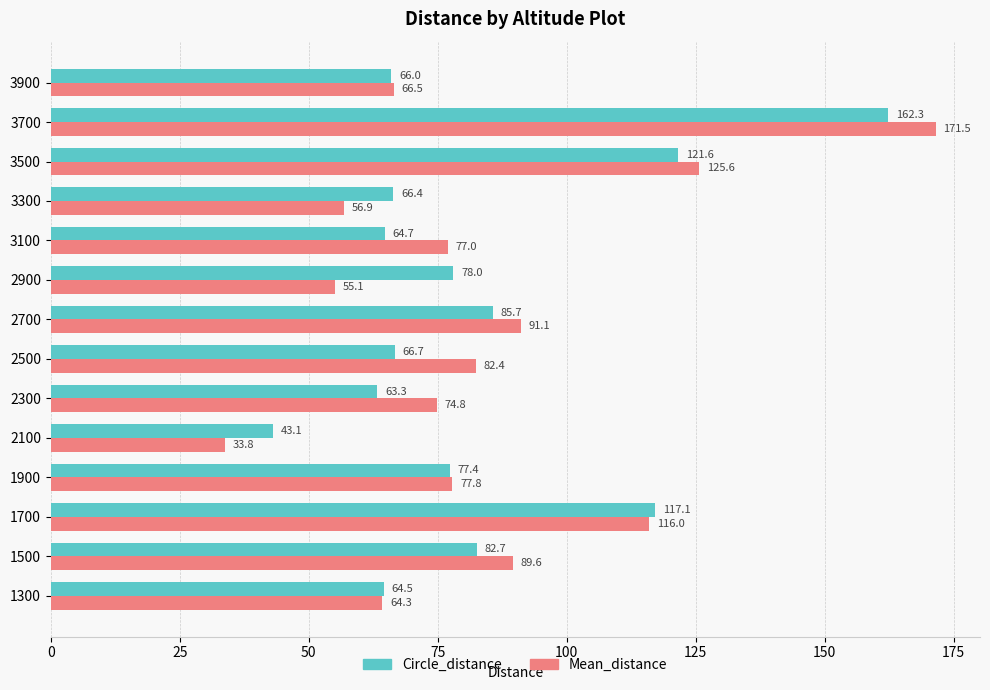

Which series has the widest spread of values?

Mean_distance